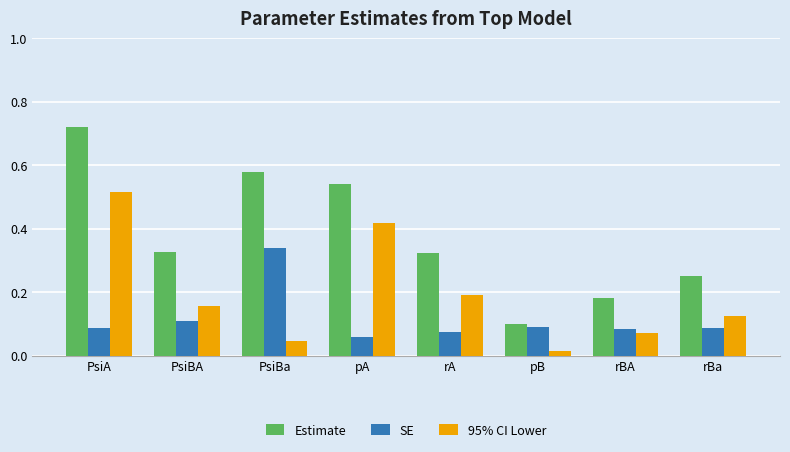

What is the sum of all SE values?

0.9